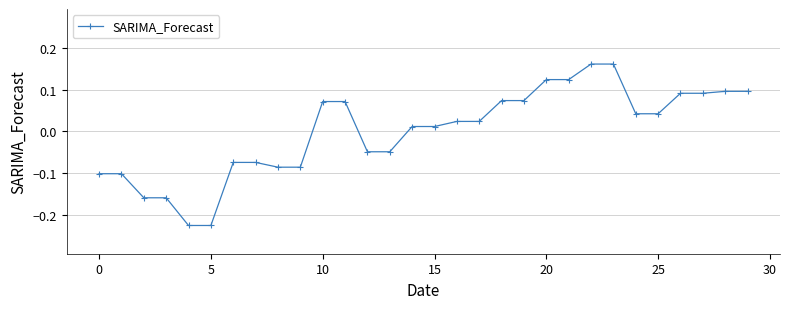

True or false: the data has more than 1 interior local peaks.

True